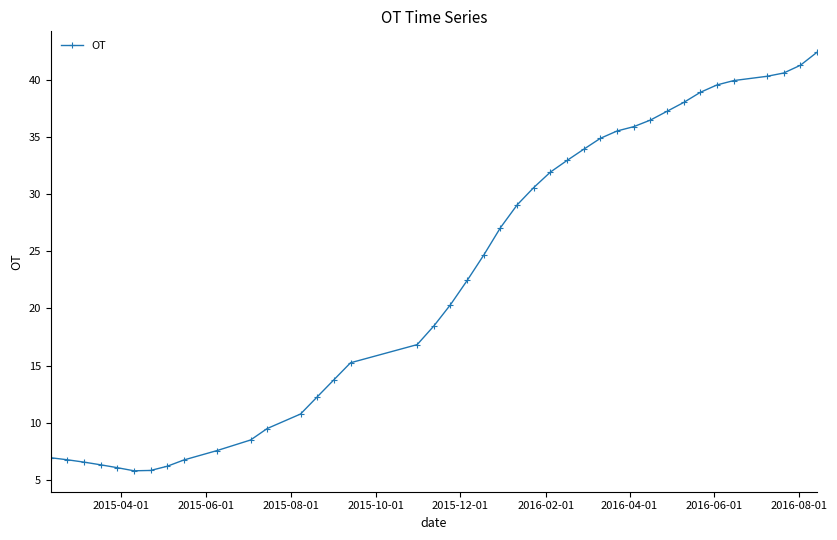

What is the average value?

23.1